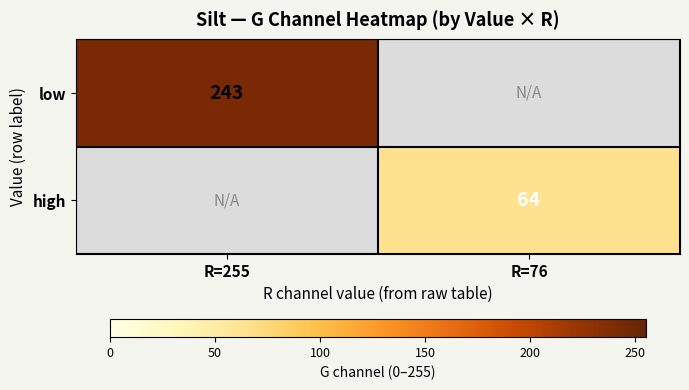

True or false: high has a value of 29.9 at R=76.

False